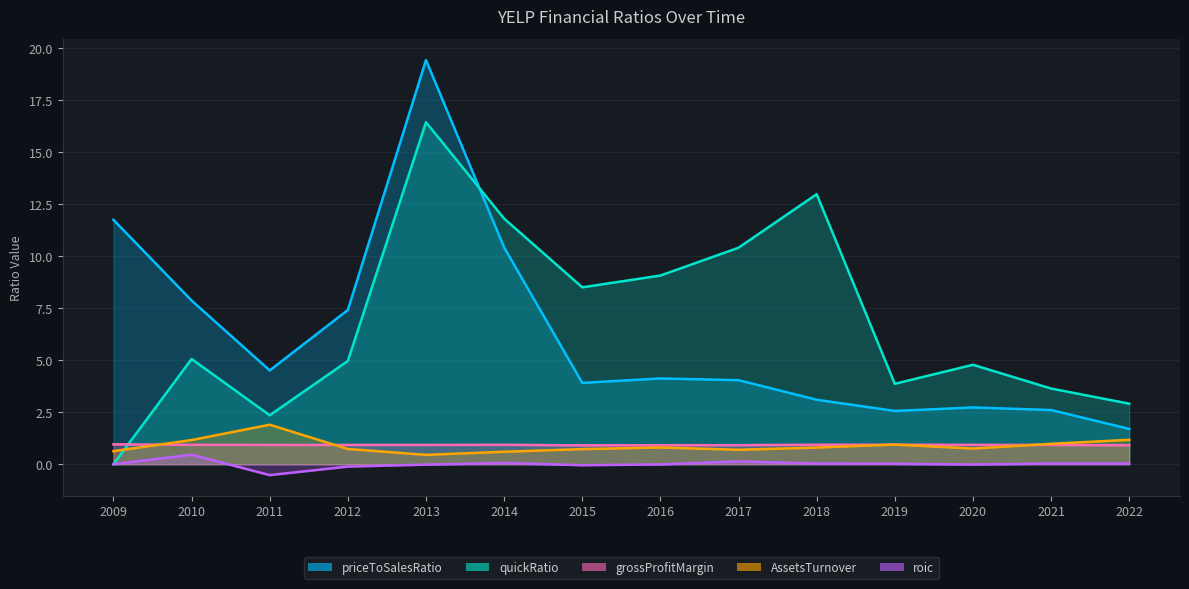

How many lines are shown in the chart?

5